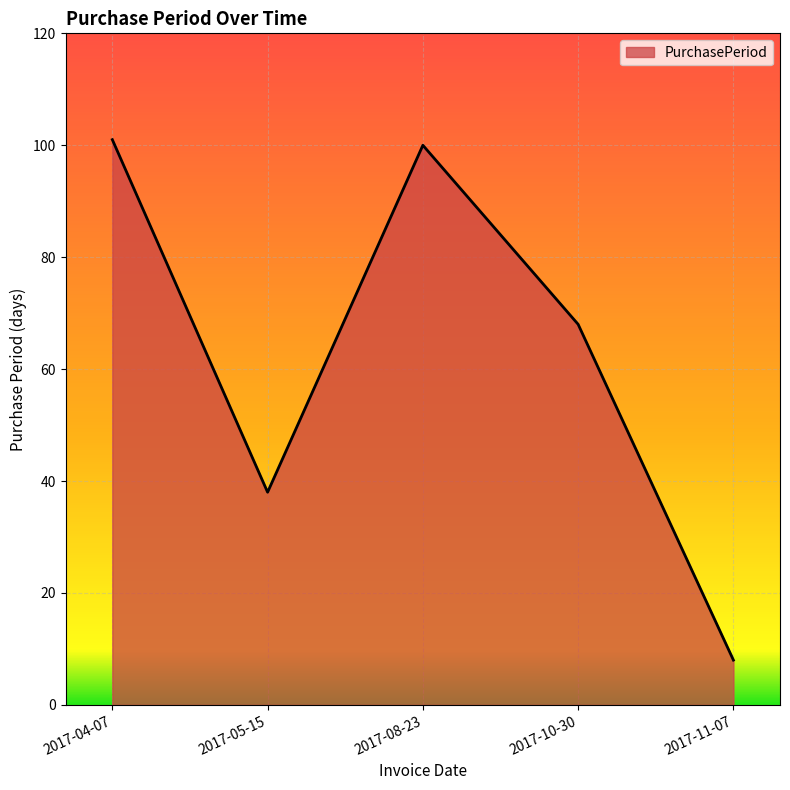

The value at 2017-11-07 is 8. True or false?

True